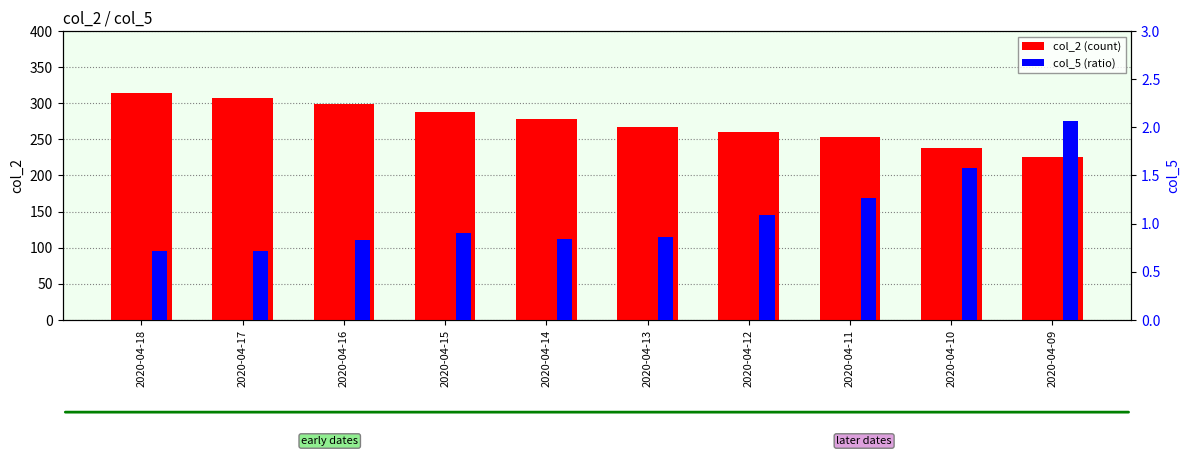

Reading left to right, list all the values displayed in this chart.

col_2 (count): 2020-04-18=314.0	2020-04-17=307.0	2020-04-16=299.0	2020-04-15=288.0	2020-04-14=278.0	2020-04-13=267.0	2020-04-12=260.0	2020-04-11=253.0	2020-04-10=238.0	2020-04-09=225.0
col_5 (ratio): 2020-04-18=0.7	2020-04-17=0.7	2020-04-16=0.8	2020-04-15=0.9	2020-04-14=0.8	2020-04-13=0.9	2020-04-12=1.1	2020-04-11=1.3	2020-04-10=1.6	2020-04-09=2.1